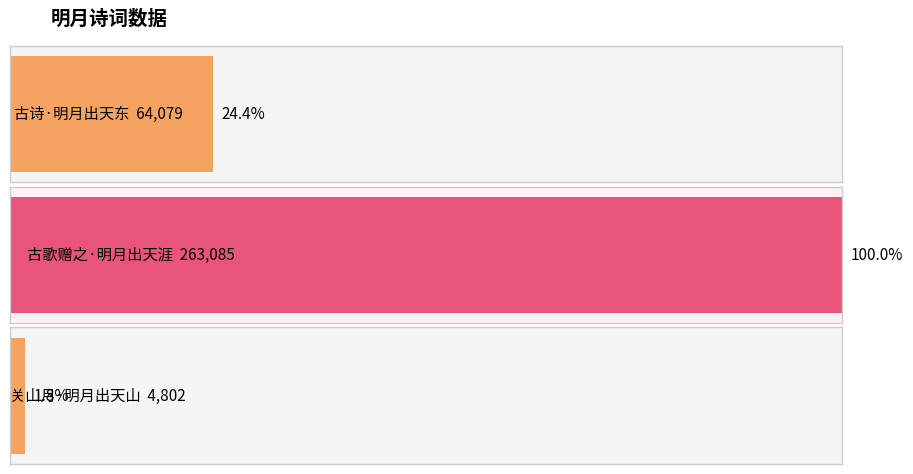

Between 古诗·明月出天东 and 关山月·明月出天山, which is larger?

古诗·明月出天东